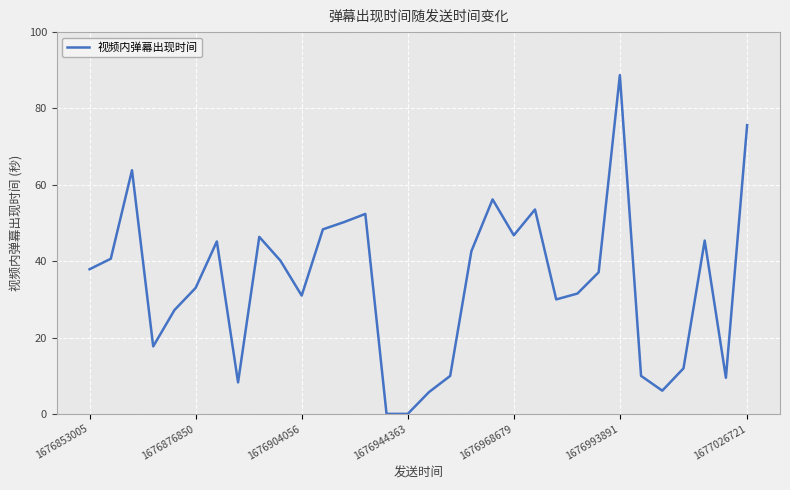

What is the greatest value displayed?

88.7